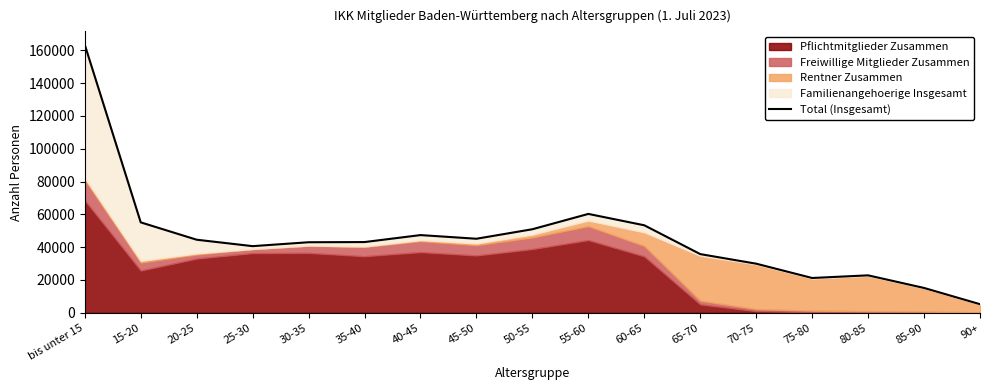

Rank the categories by value from highest to lowest.

bis unter 15, 55-60, 15-20, 60-65, 50-55, 40-45, 45-50, 20-25, 35-40, 30-35, 25-30, 65-70, 70-75, 80-85, 75-80, 85-90, 90+